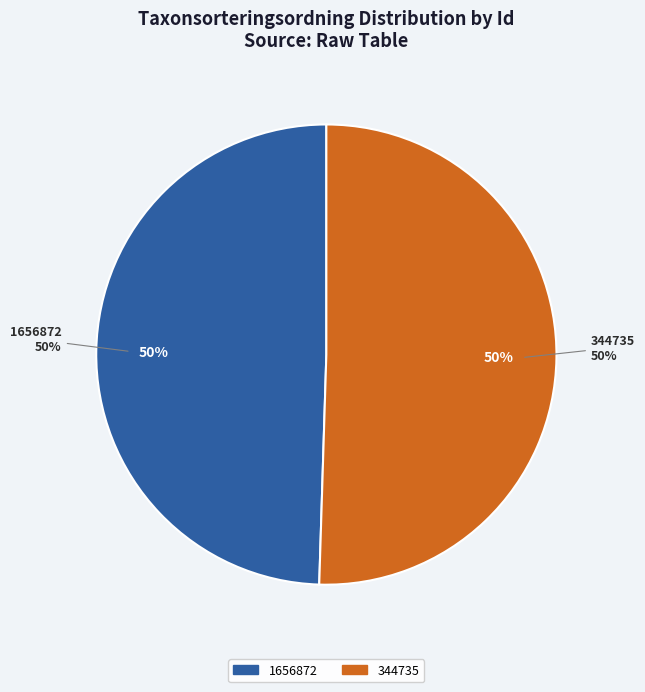

Which slice is the largest?

344735